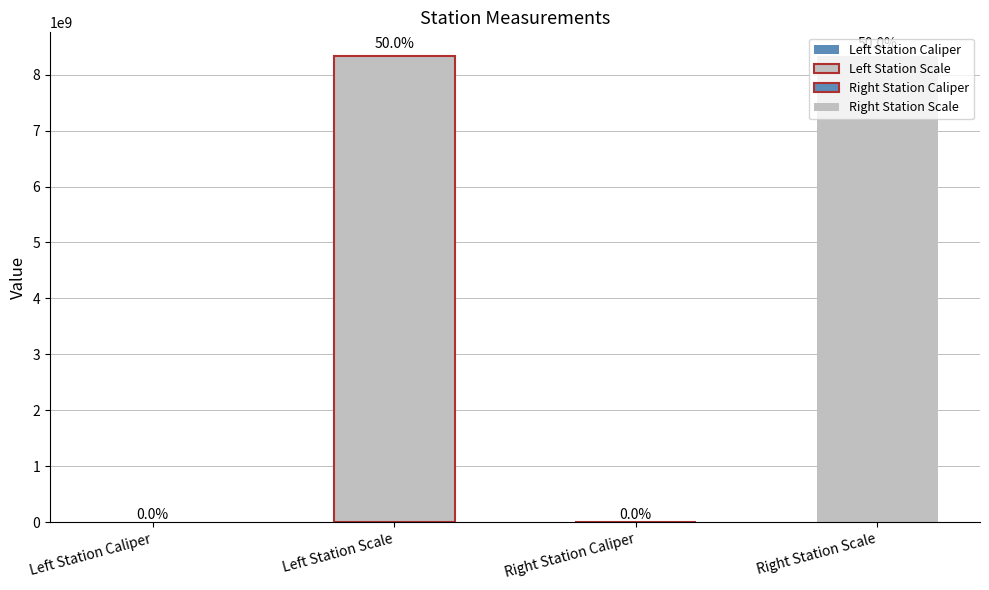

What position from the left is Left Station Scale?

2